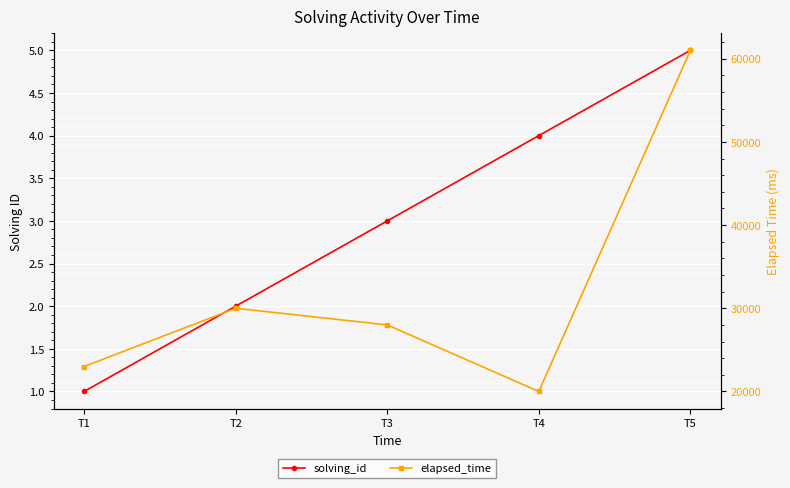

What value does the elapsed_time series have at T1, to the nearest 10?

23000